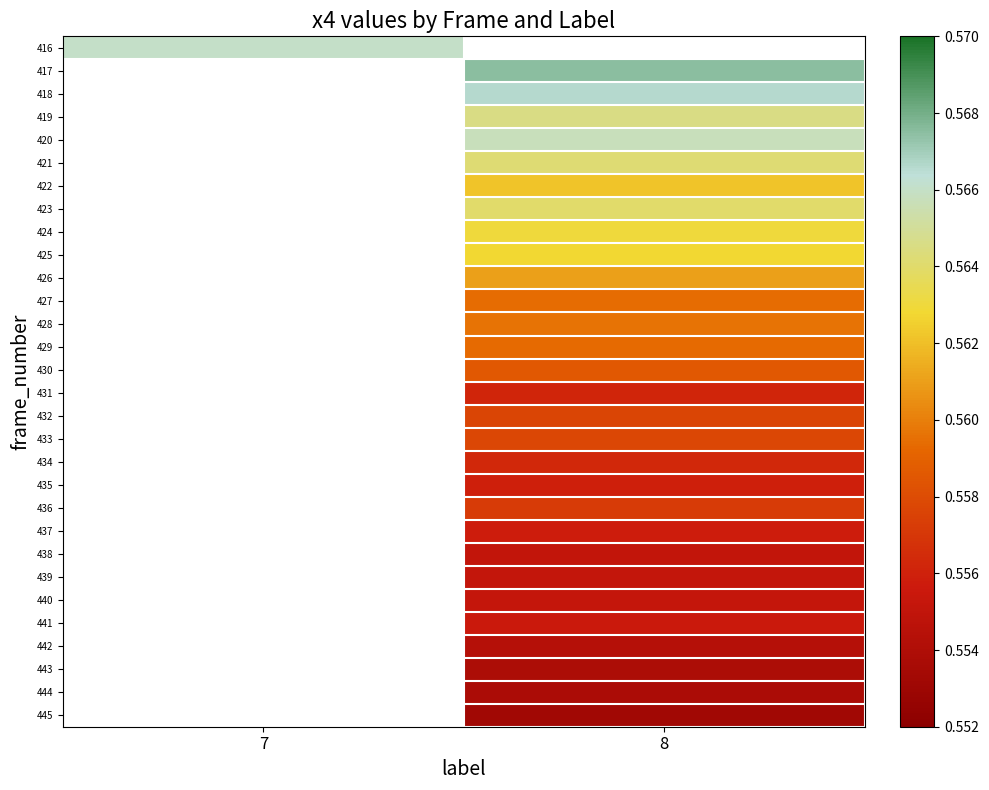

The 432 series shows 0.3 at 8. True or false?

False